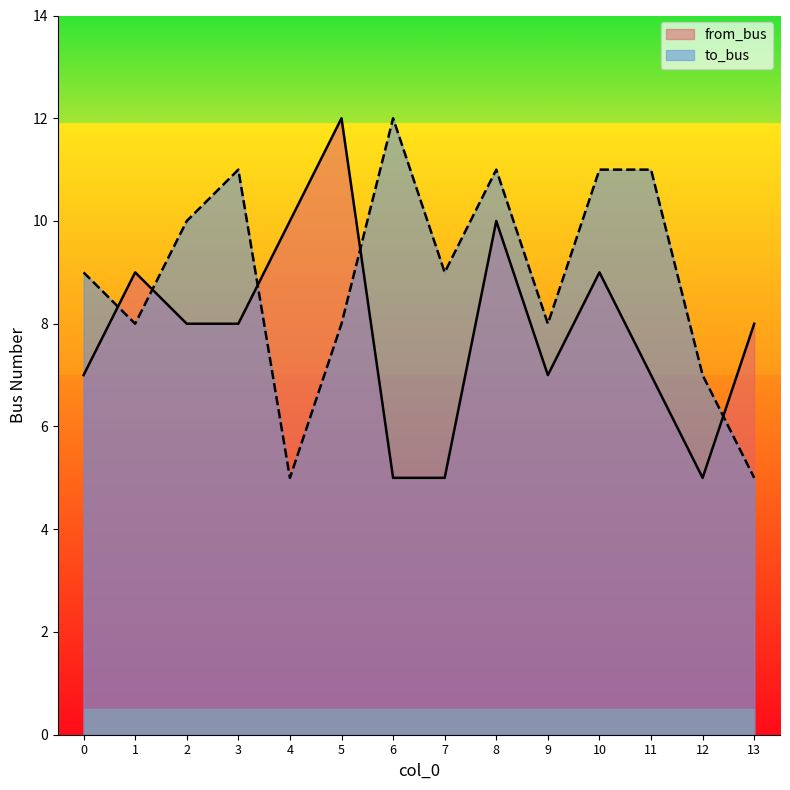

At which label does from_bus reach its minimum?

6